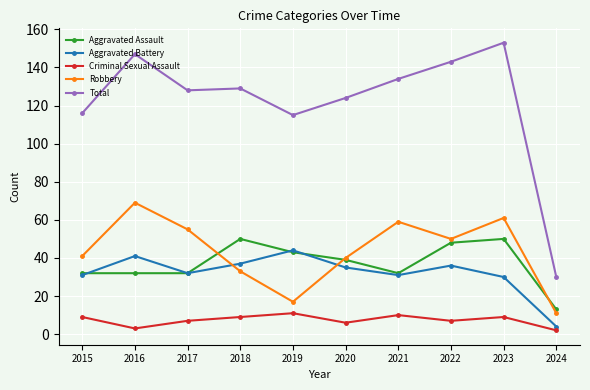

True or false: Criminal Sexual Assault has more than 0 points higher than both neighbors.

True